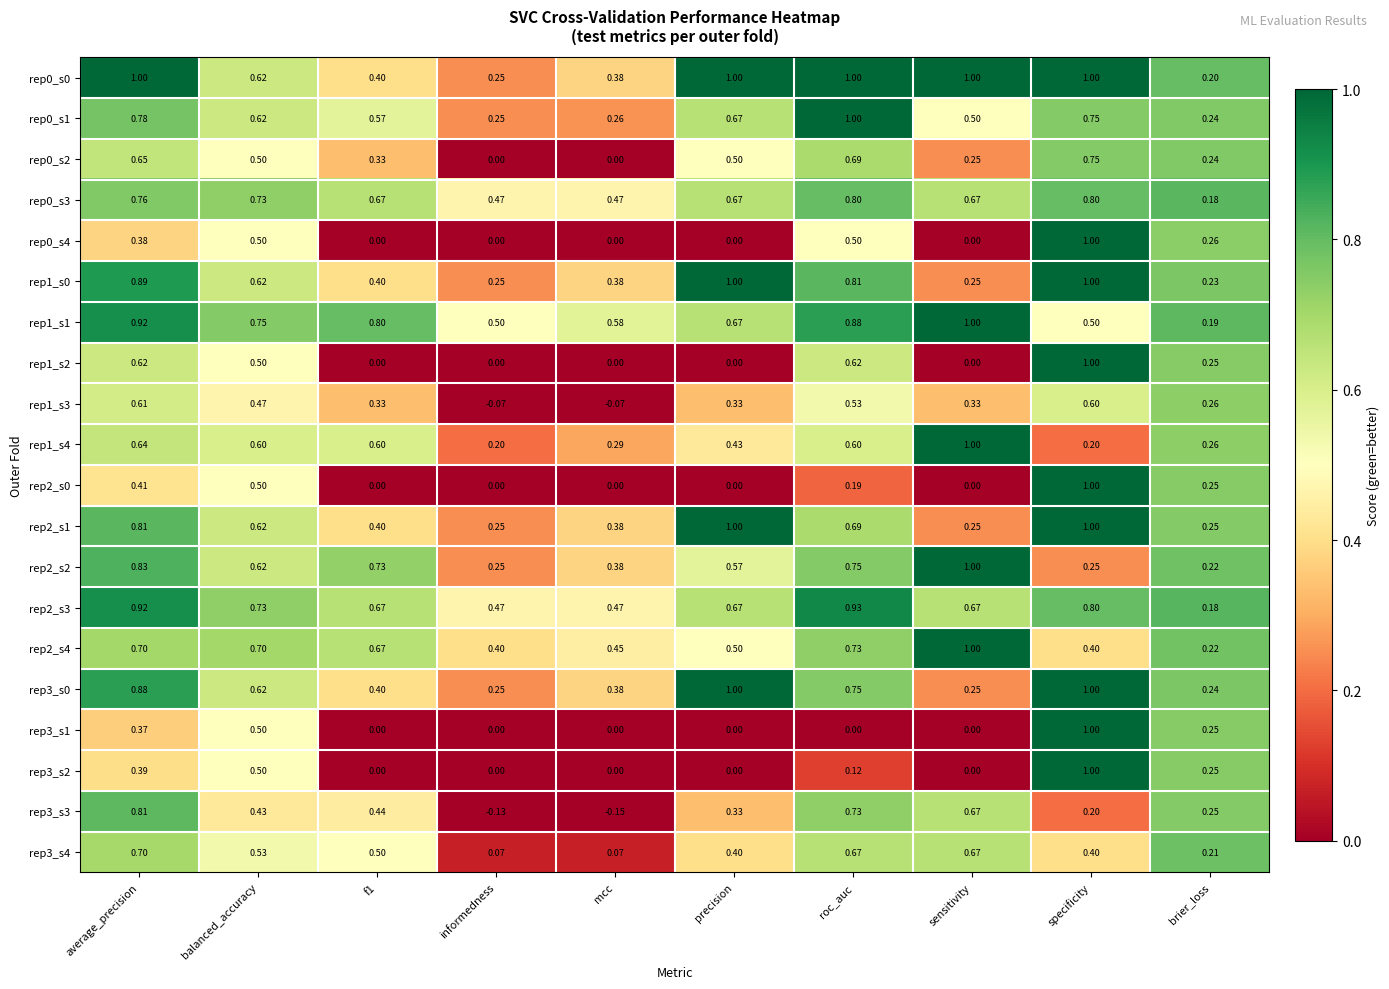

Count the number of data series in this chart.

20